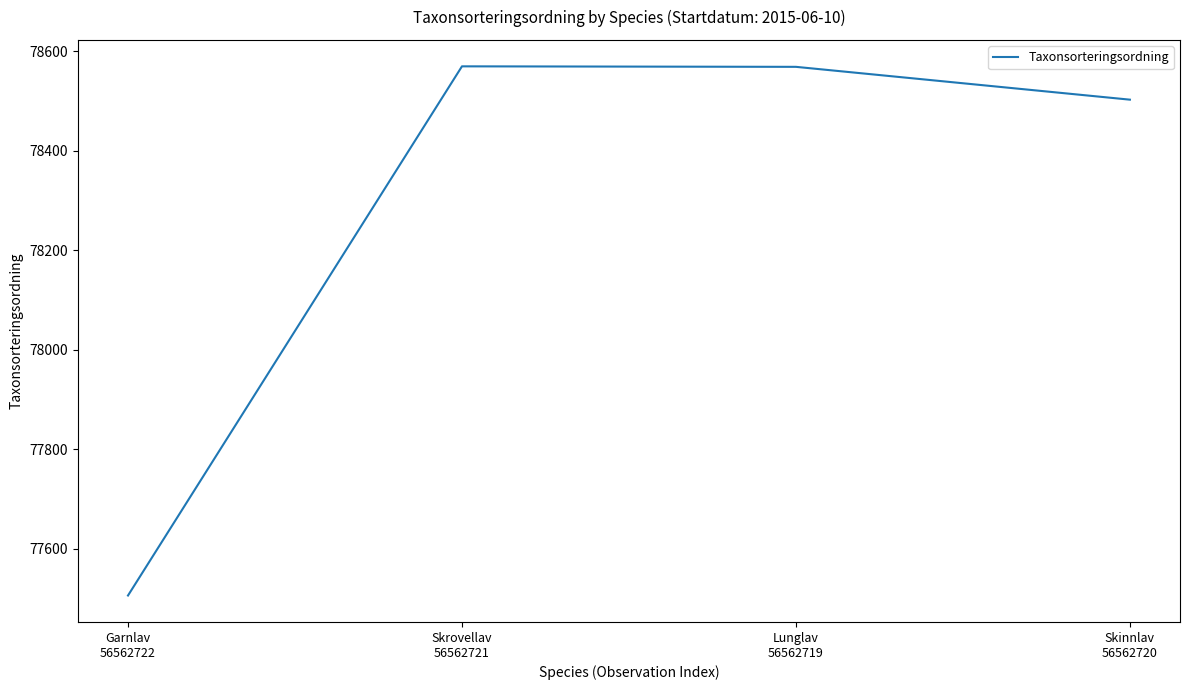

True or false: the data has more than 0 interior local peaks.

True